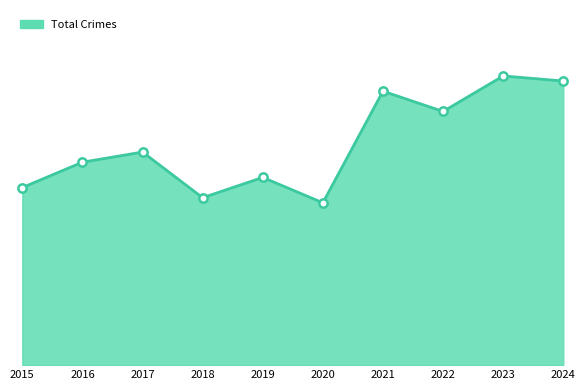

Reading left to right, transcribe all the data shown in this chart.

2015=35	2016=40	2017=42	2018=33	2019=37	2020=32	2021=54	2022=50	2023=57	2024=56